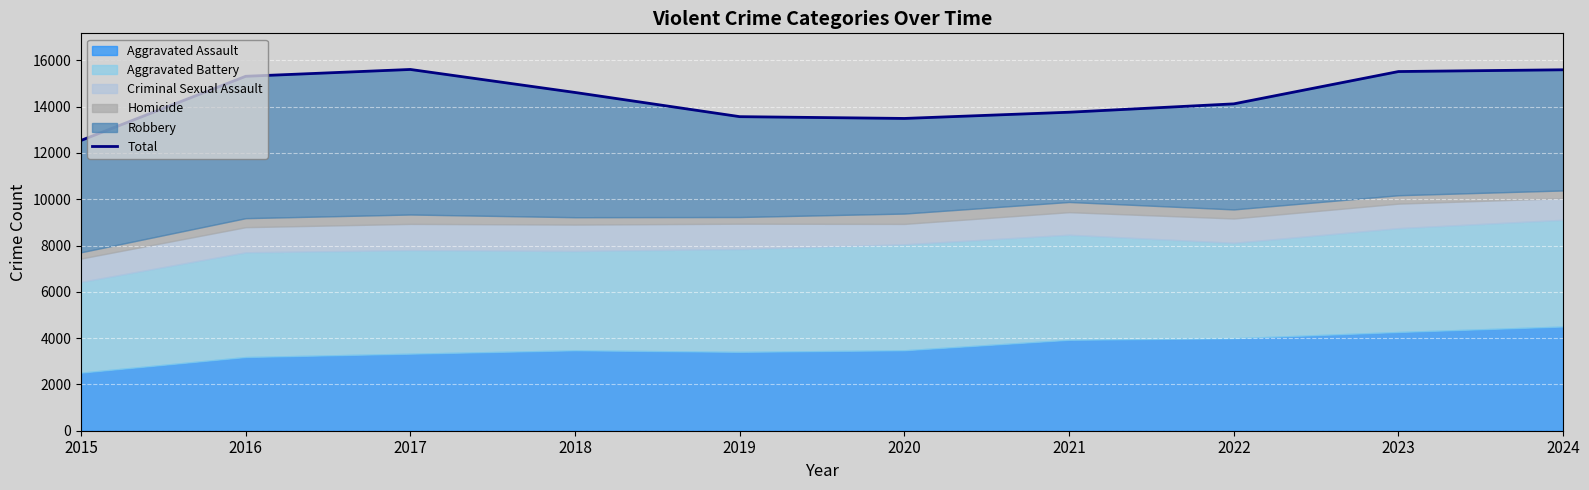

List the labels in order of value, smallest first.

2015, 2020, 2019, 2021, 2022, 2018, 2016, 2023, 2024, 2017